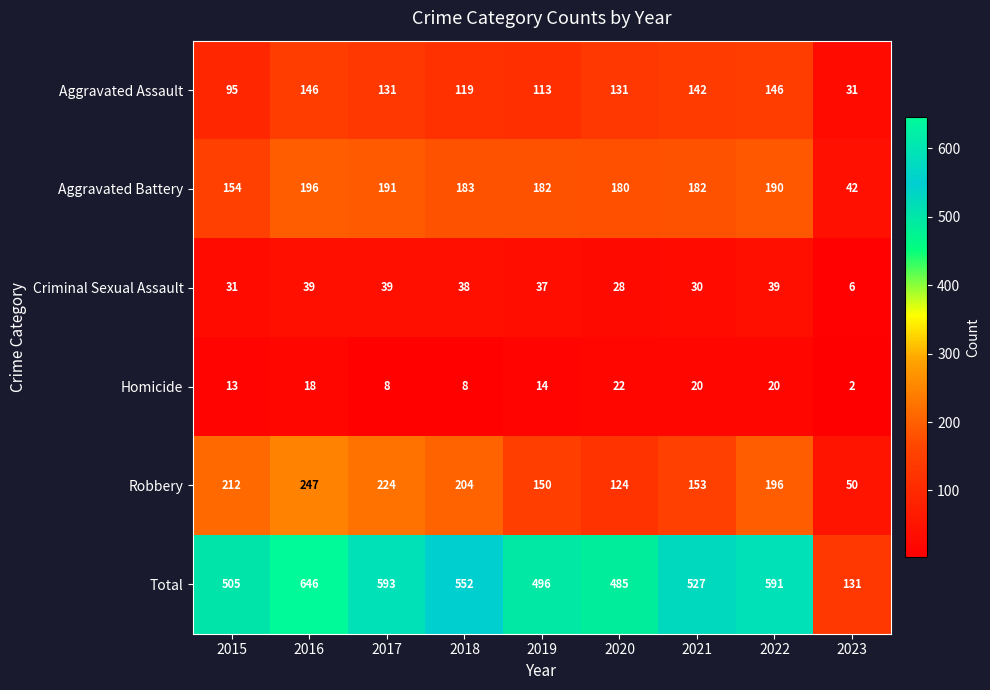

Which label corresponds to the largest value in the chart?

2016